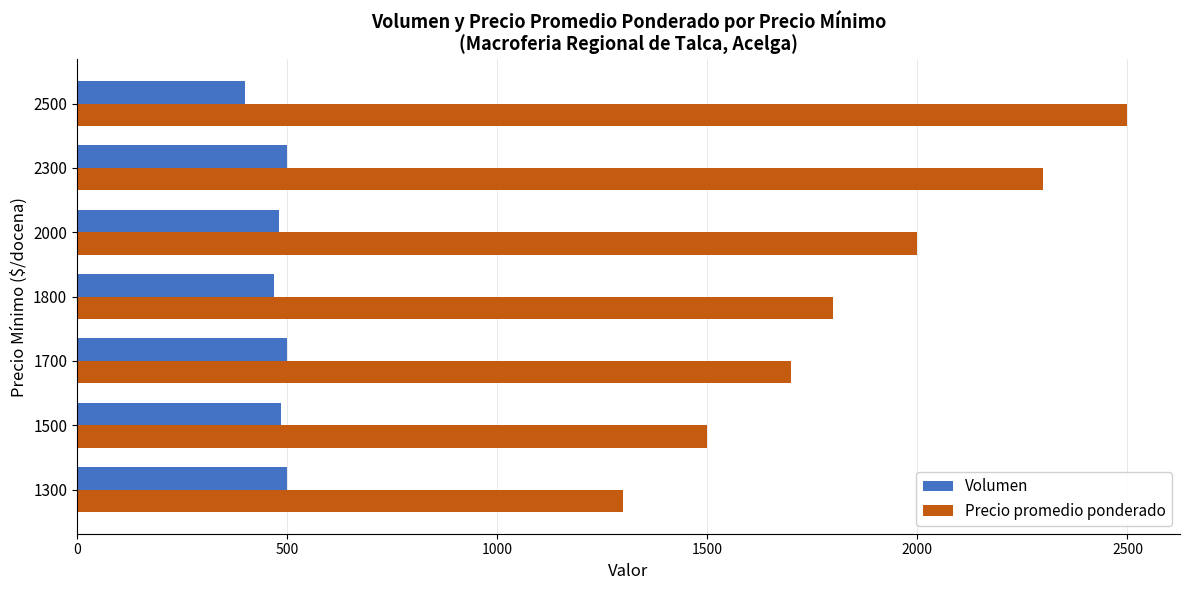

What is the average value of the Volumen series?

476.8